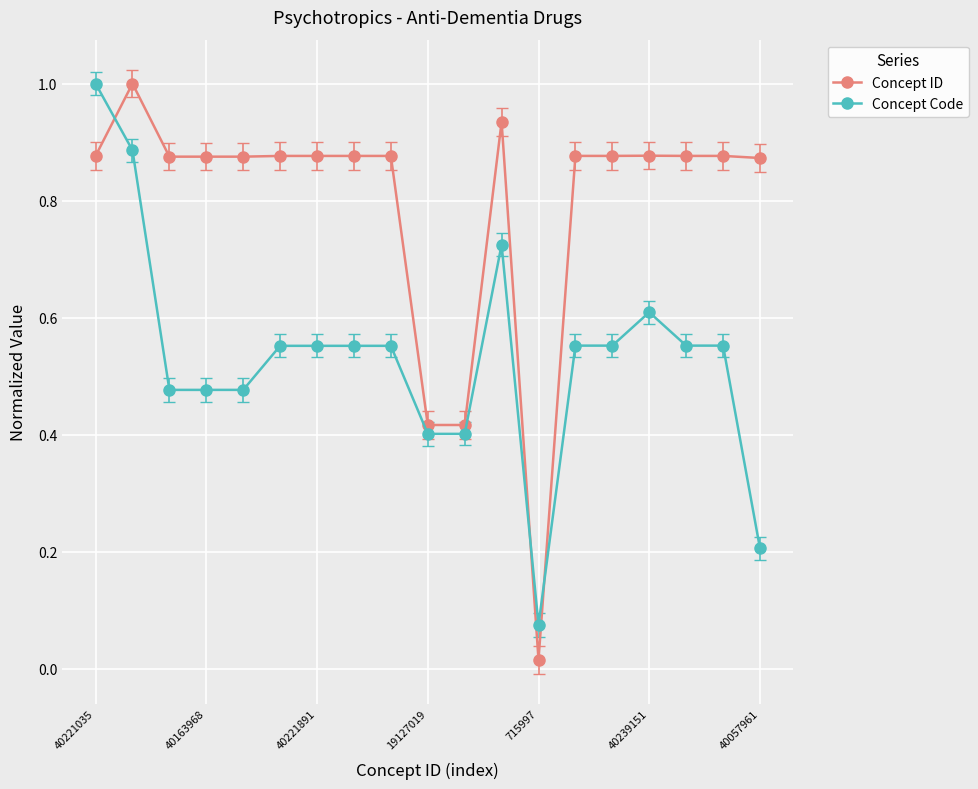

List the series in order of their overall mean, lowest first.

Concept Code, Concept ID